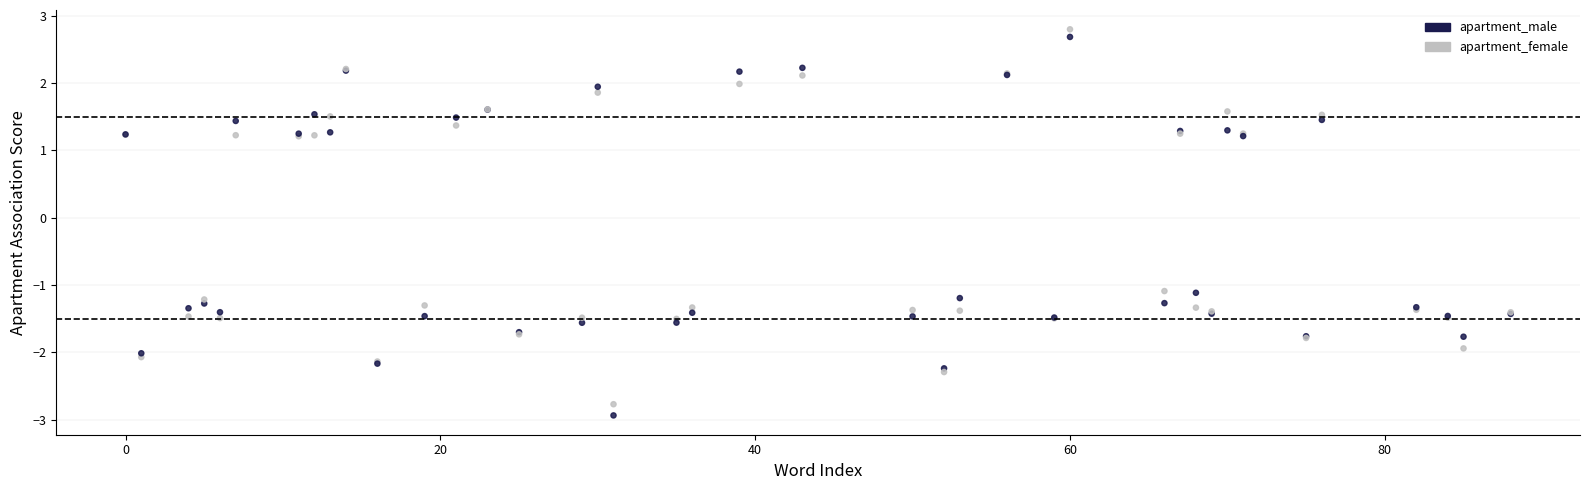

Which series has the largest Y range (max minus min)?

apartment_male